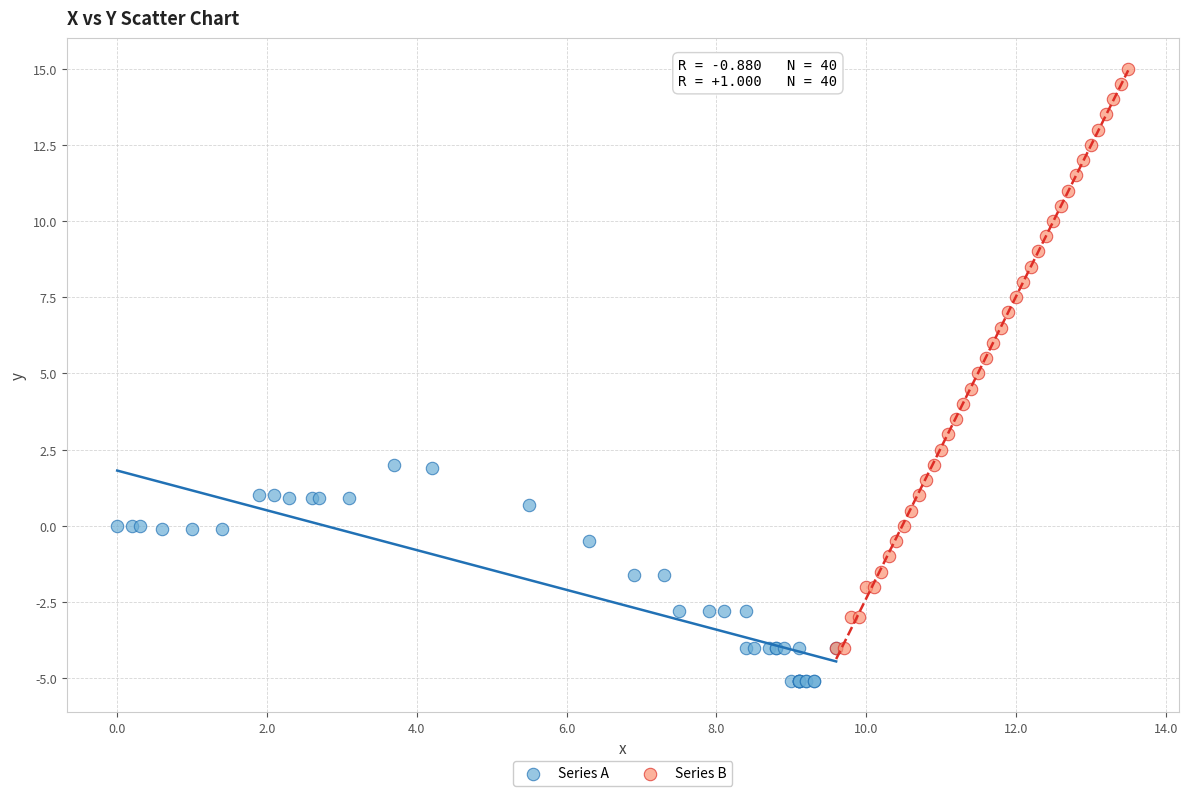

What are all the series names shown in the legend?

Series A, Series B